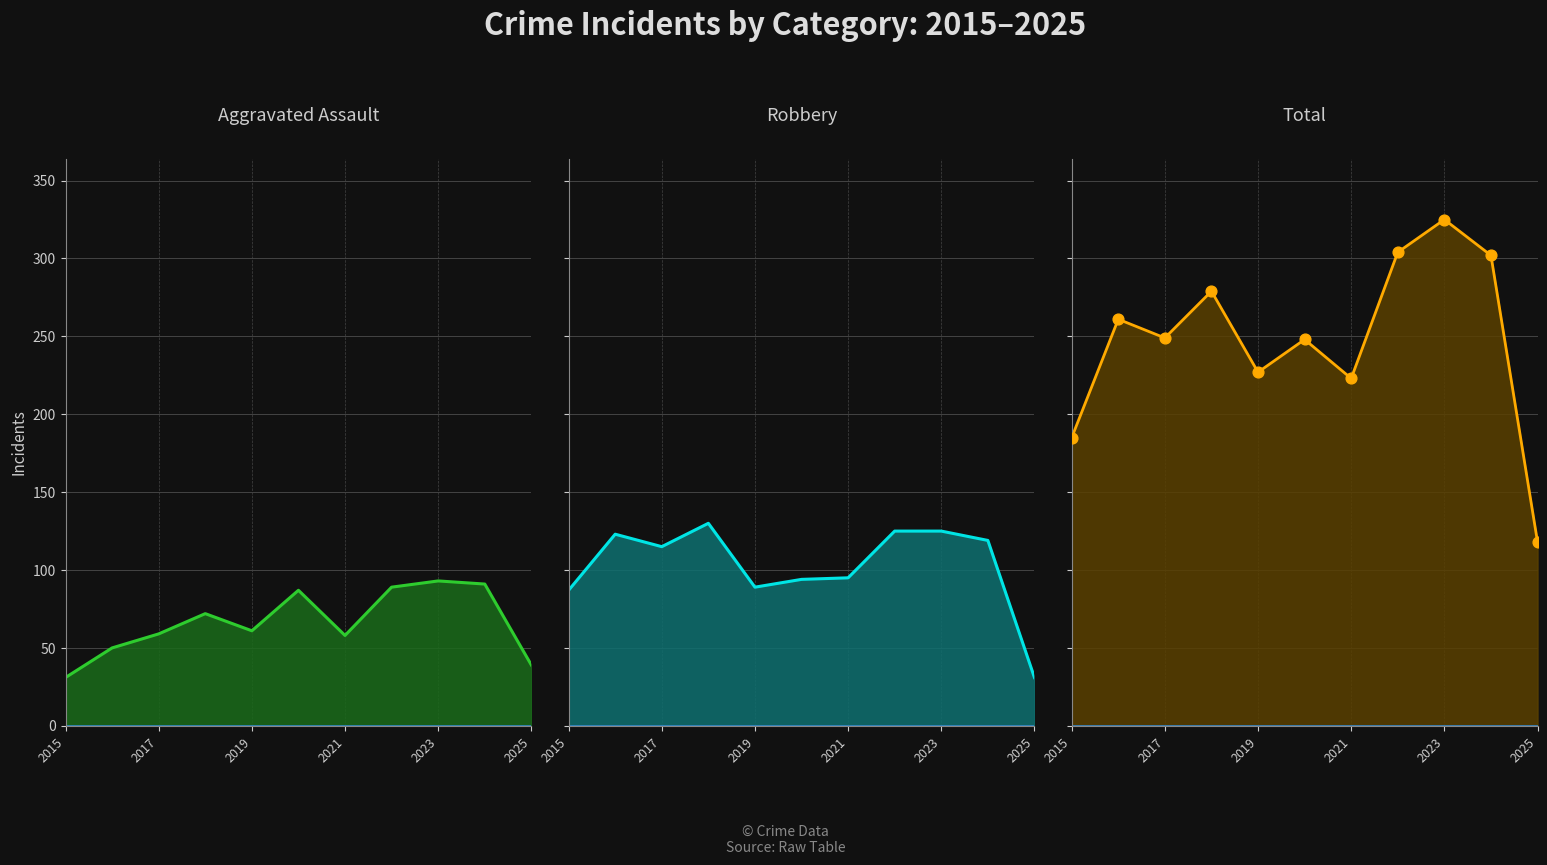

Which series has the widest spread of Y values?

Total line